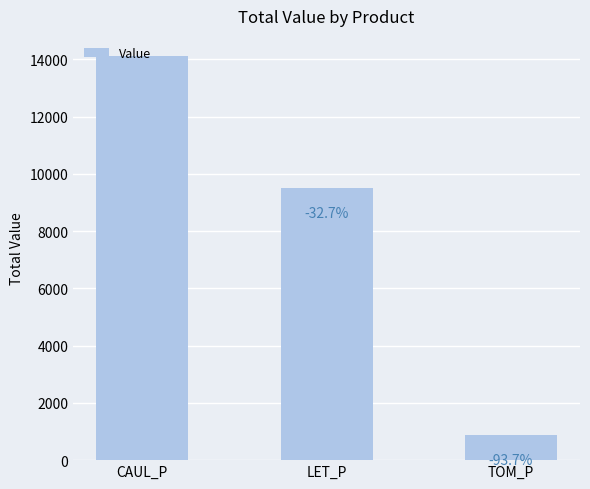

What is the change in value from CAUL_P to TOM_P?

-13219.3